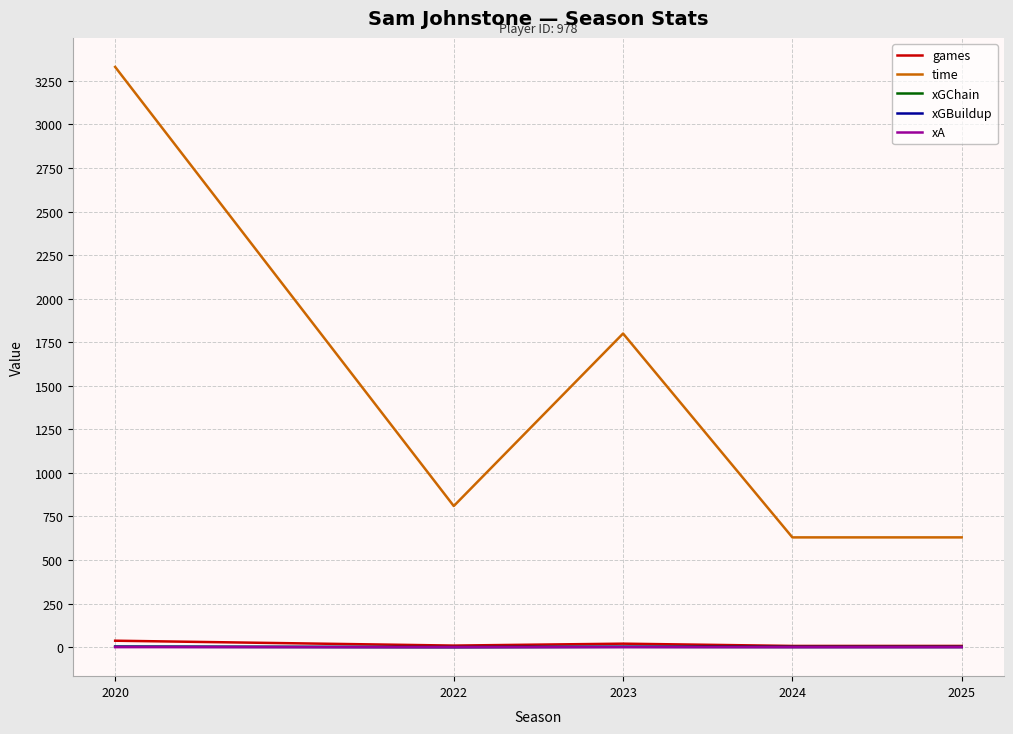

True or false: time and games intersect in this chart.

False